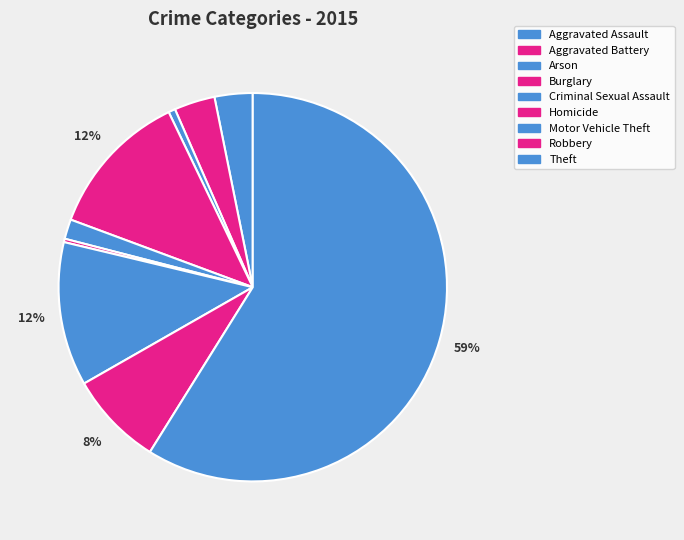

True or false: Homicide accounts for 10% of the total.

False